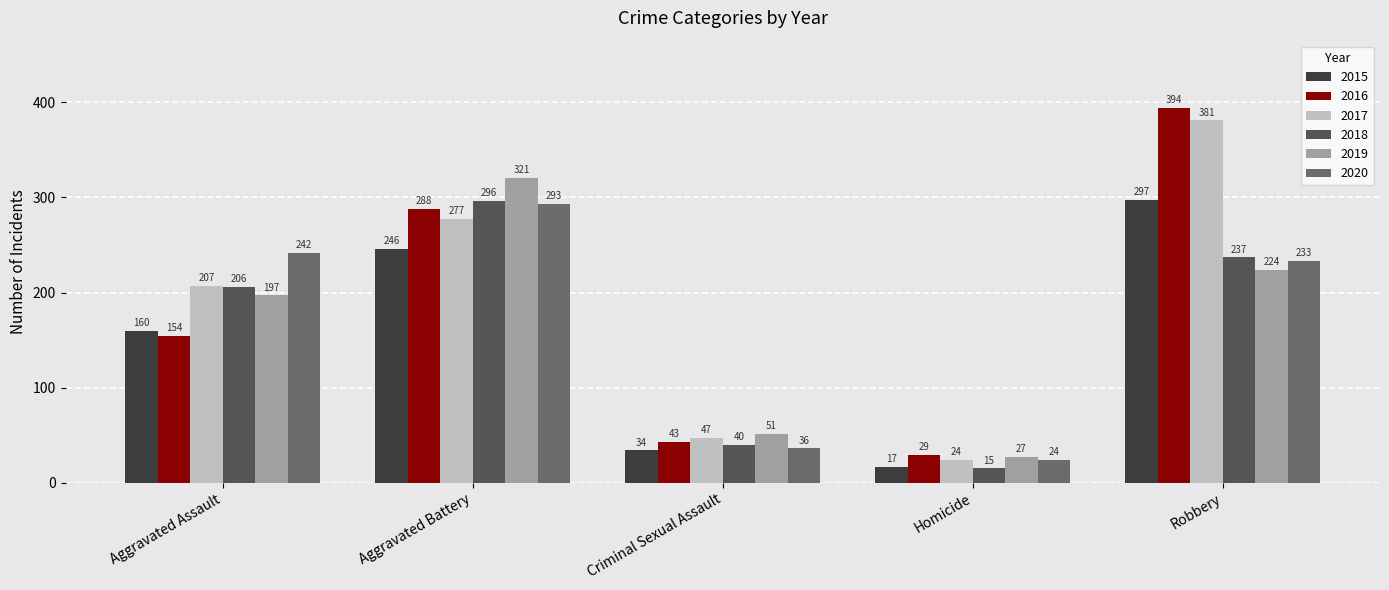

Reading left to right, what are all the values shown in this chart?

2015: 160	246	34	17	297
2016: 154	288	43	29	394
2017: 207	277	47	24	381
2018: 206	296	40	15	237
2019: 197	321	51	27	224
2020: 242	293	36	24	233